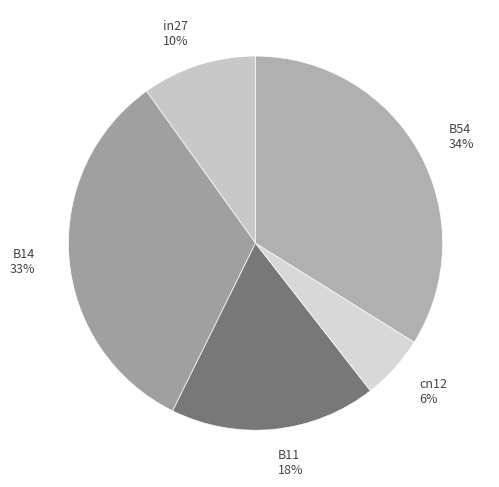

Which has a higher value, B54 or in27?

B54